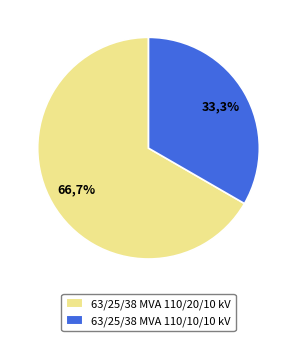

To the nearest percent, what is the difference between the largest and smallest slice percentages?

33%